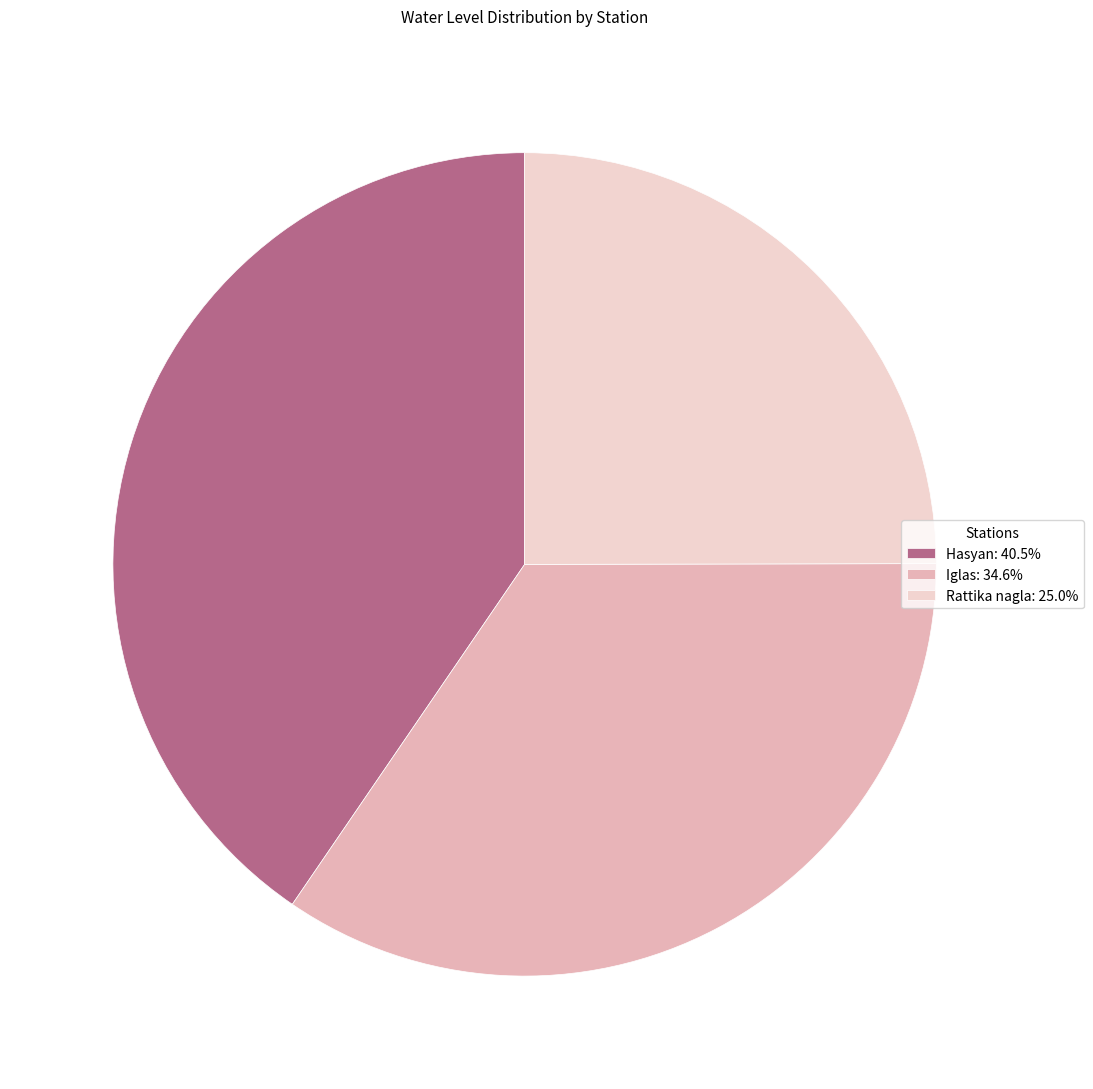

Count the number of slices in the pie.

3